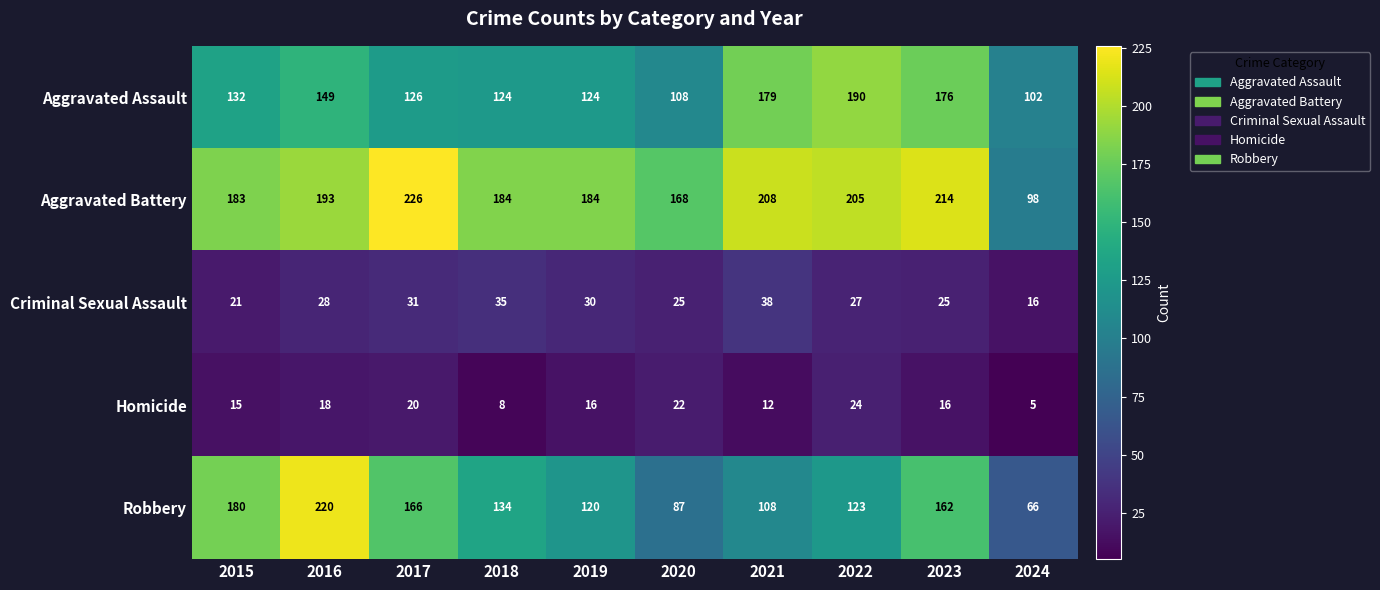

Where is Robbery nearest to the value 143?

2018